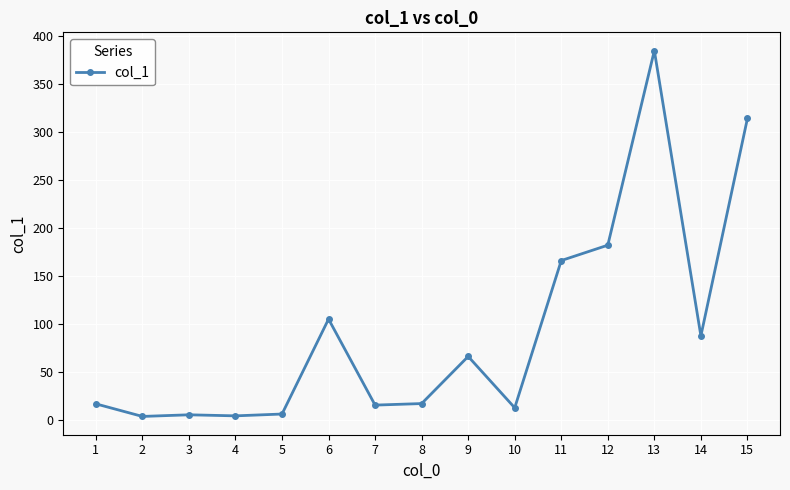

How many lines are shown in the chart?

1